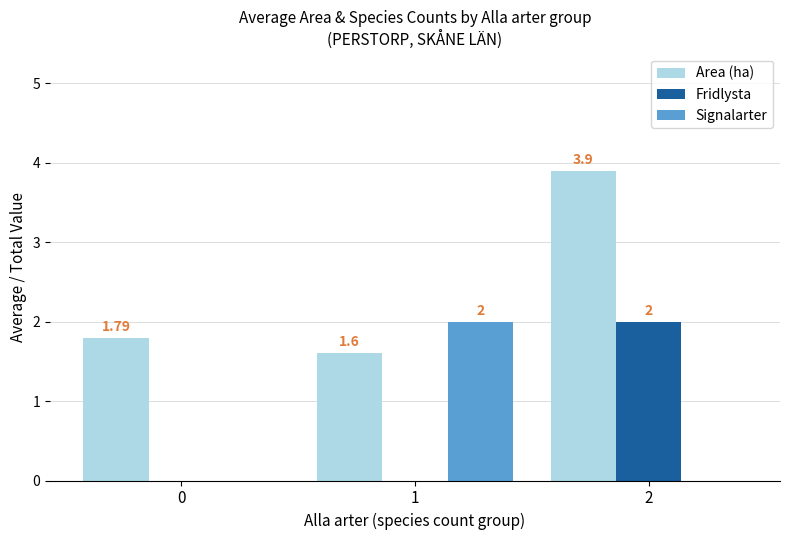

Is the value of Area (ha) at 1 greater than the value of Signalarter at 2?

Yes